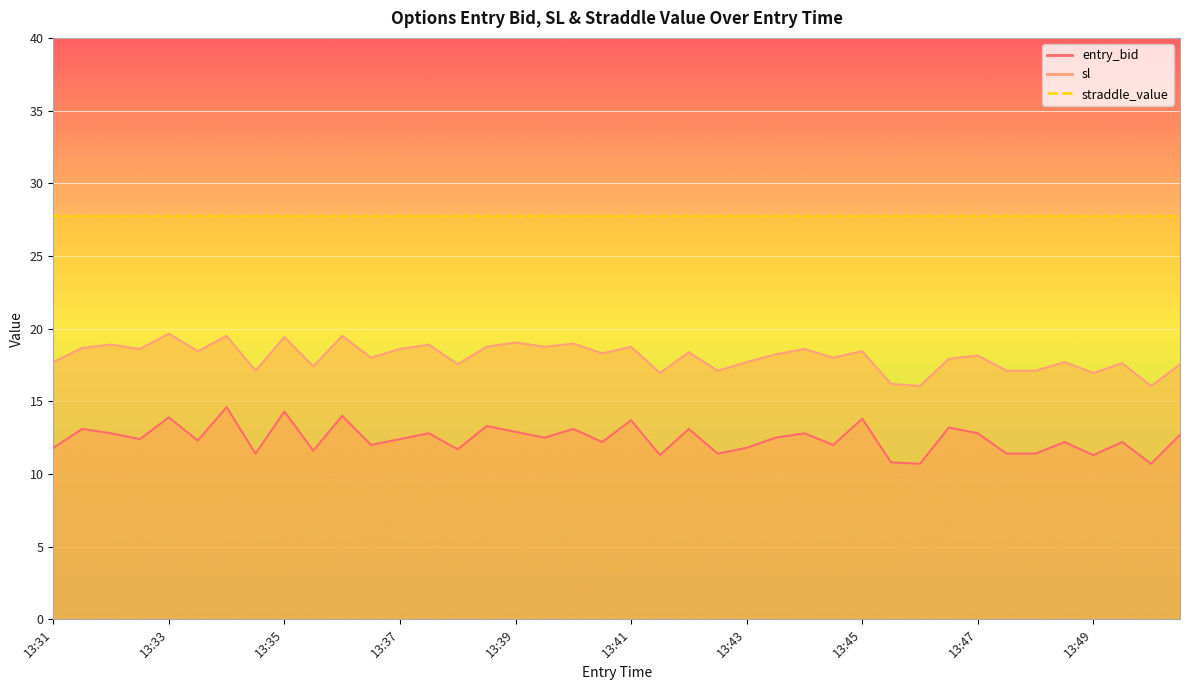

Reading left to right, transcribe all the data shown in this chart.

entry_bid: 11.8	13.1	12.8	12.4	13.9	12.3	14.6	11.4	14.3	11.6	14.0	12.0	12.4	12.8	11.7	13.3	12.9	12.5	13.1	12.2	13.7	11.3	13.1	11.4	11.8	12.5	12.8	12.0	13.8	10.8	10.7	13.2	12.8	11.4	11.4	12.2	11.3	12.2	10.7	12.7
sl: 17.7	18.7	18.9	18.6	19.6	18.4	19.5	17.1	19.4	17.4	19.5	18.0	18.6	18.9	17.6	18.8	19.1	18.8	19.0	18.3	18.8	16.9	18.4	17.1	17.7	18.2	18.6	18.0	18.4	16.2	16.1	17.9	18.1	17.1	17.1	17.7	16.9	17.6	16.1	17.6